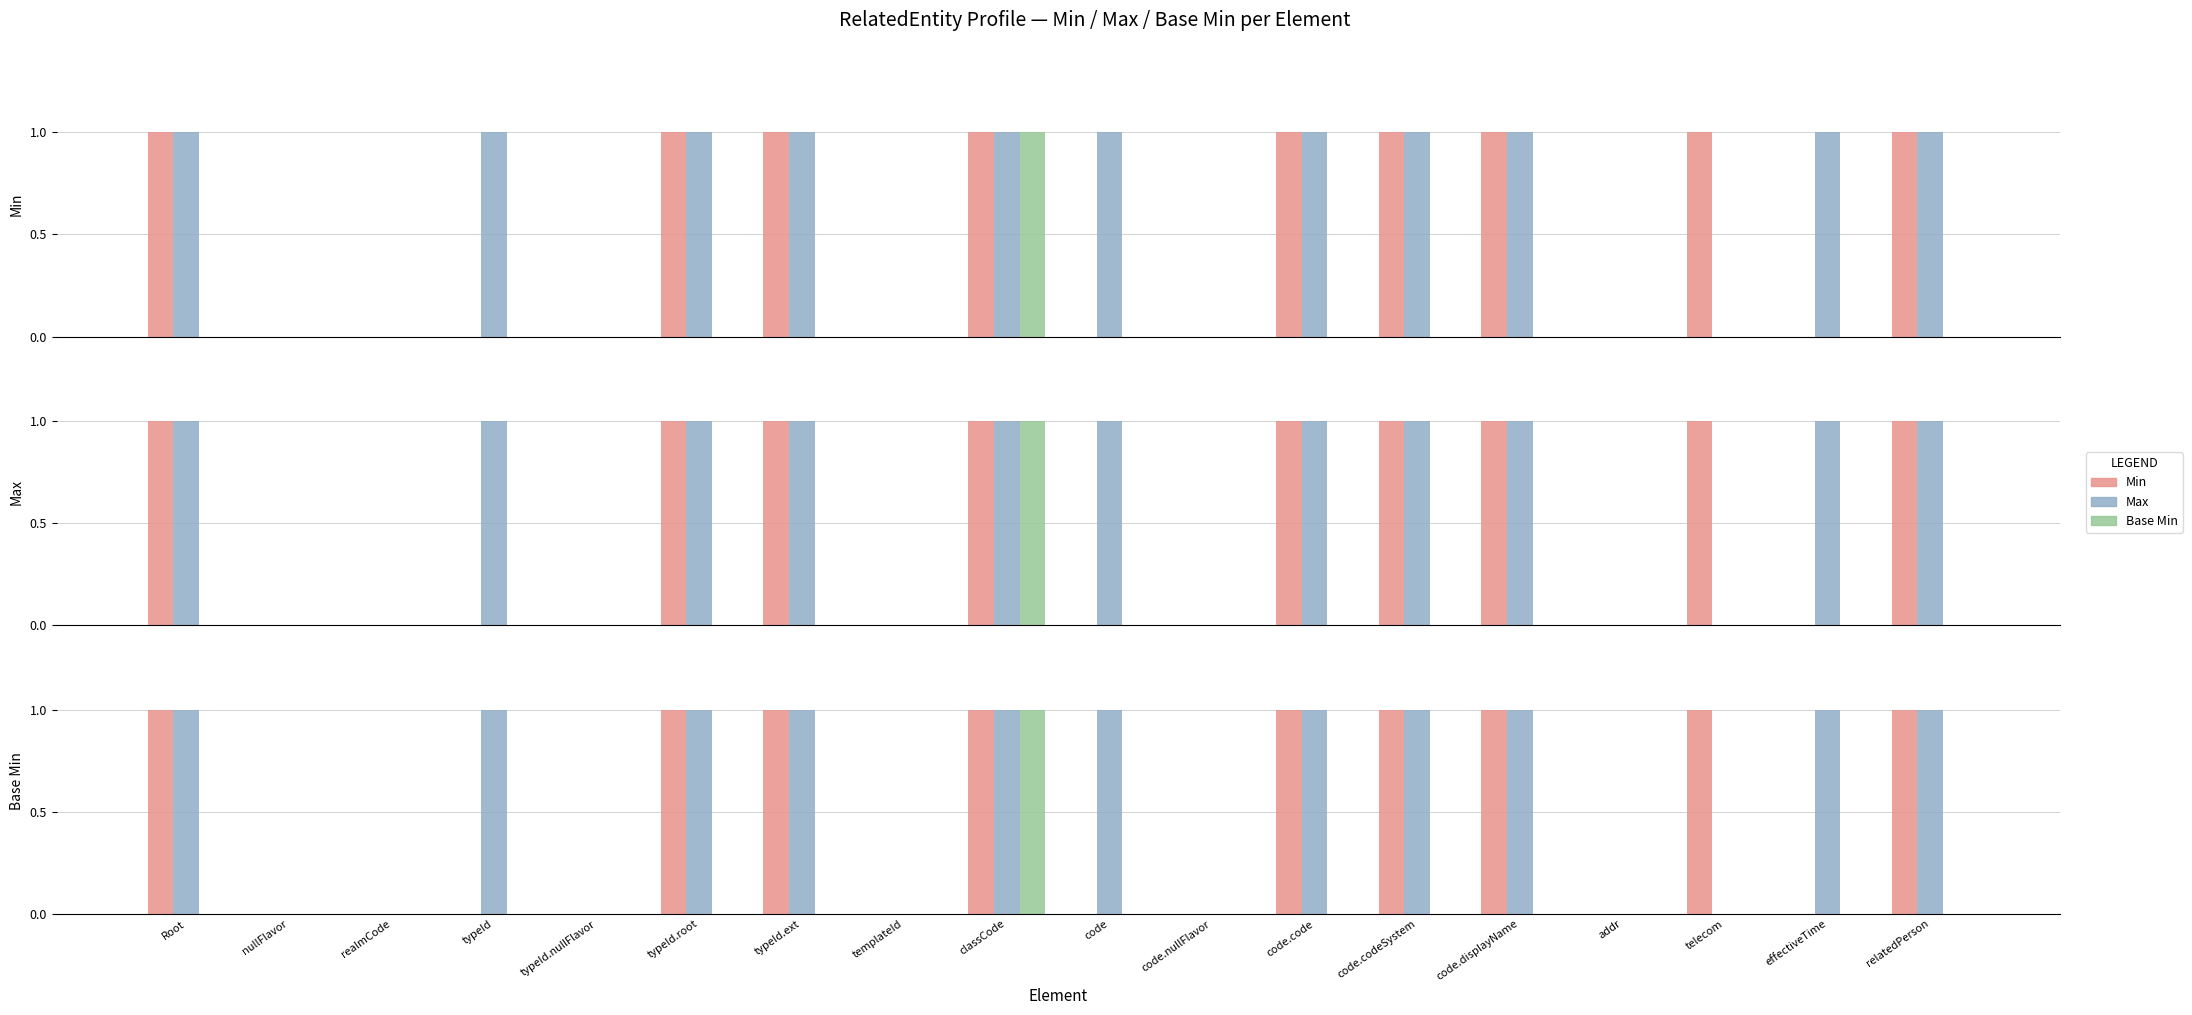

Reading right to left, transcribe all the data shown in this chart.

Min: 1	0	1	0	1	1	1	0	0	1	0	1	1	0	0	0	0	1
Max: 1	1	0	0	1	1	1	0	1	1	0	1	1	0	1	0	0	1
Base Min: 0	0	0	0	0	0	0	0	0	1	0	0	0	0	0	0	0	0